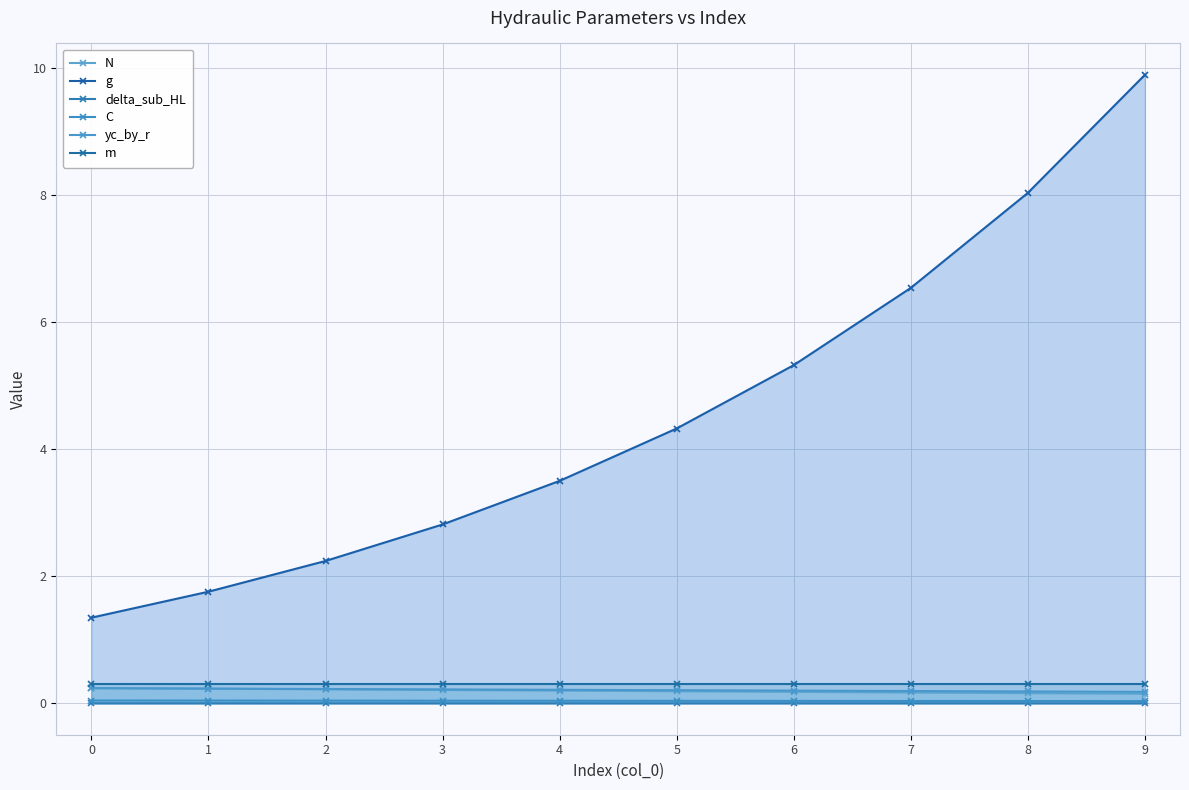

Between 4 and 8, which series saw the biggest shift?

g